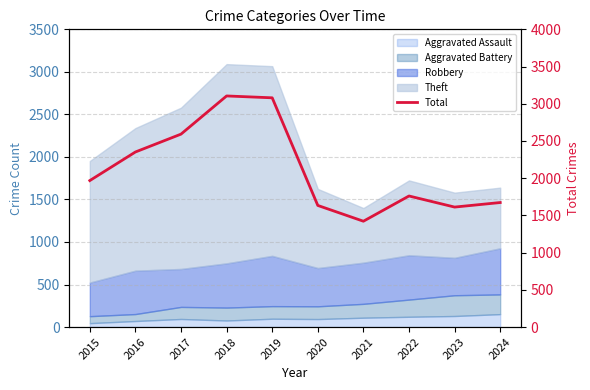

What is the difference between the second highest and minimum values?

1658